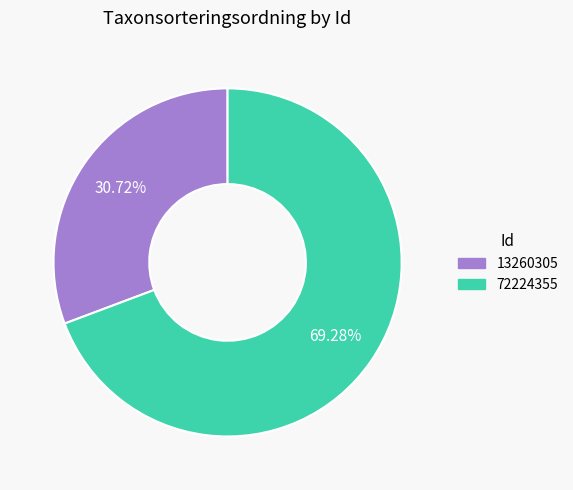

To the nearest percent, what is the combined percentage of 72224355 and 13260305?

100%